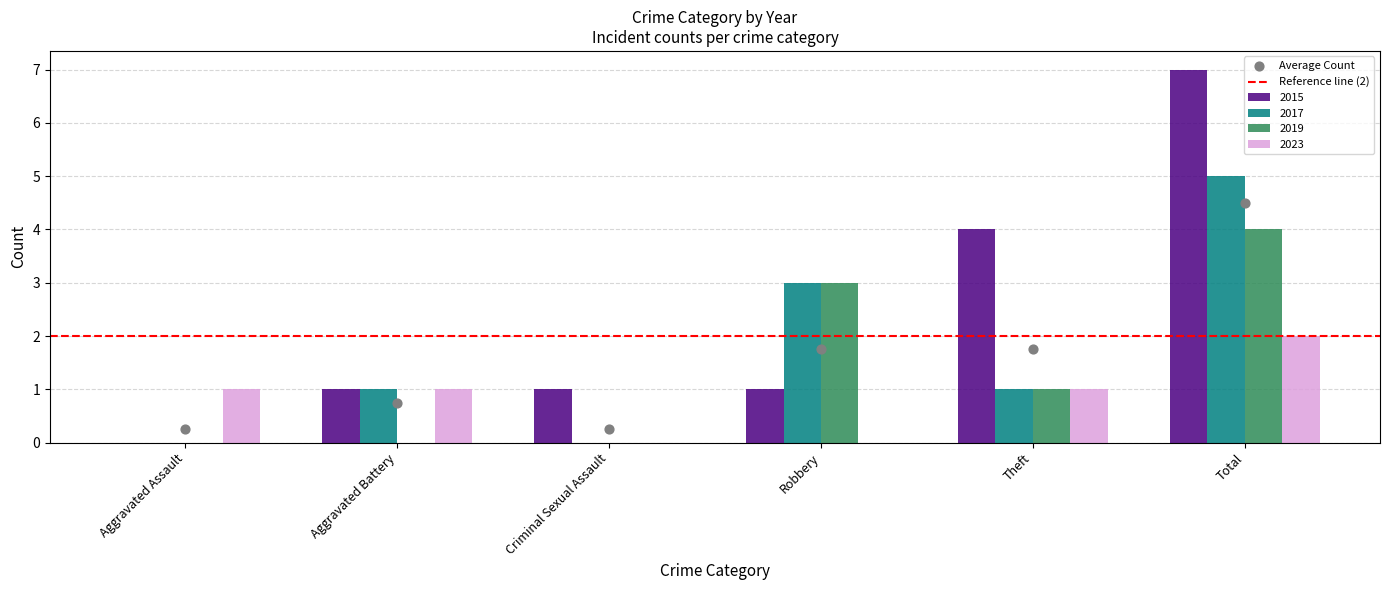

At which category is the sum across all series the highest?

Total